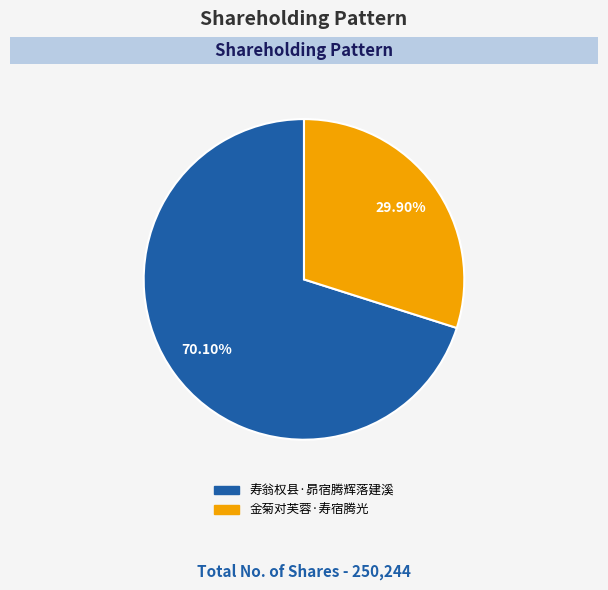

Which category has the biggest portion of the pie?

寿翁权县·昴宿腾辉落建溪